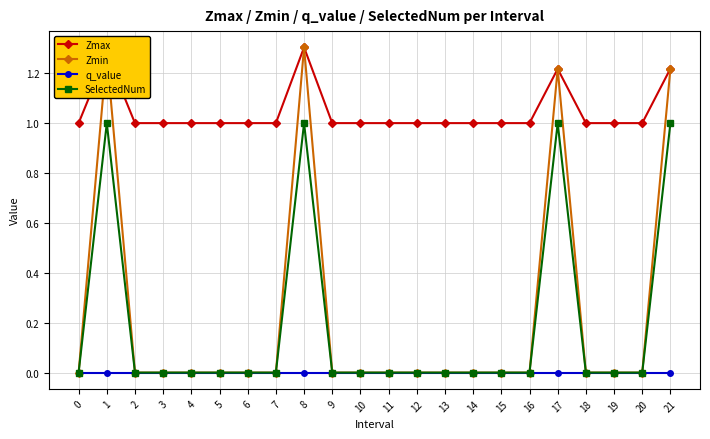

What is the difference between the maximum and second lowest values in the SelectedNum series?

1.0